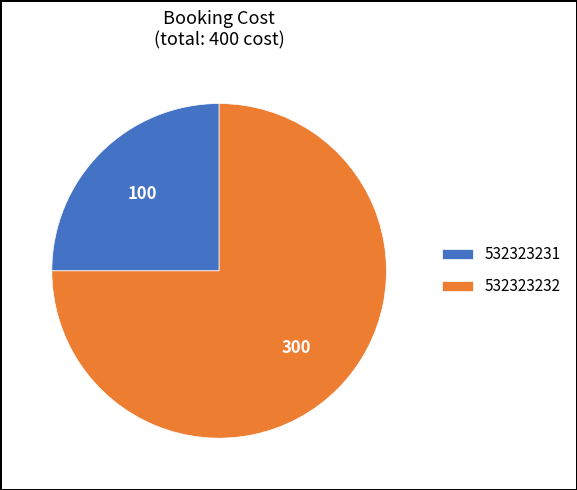

Is 532323232 the majority of the pie?

Yes